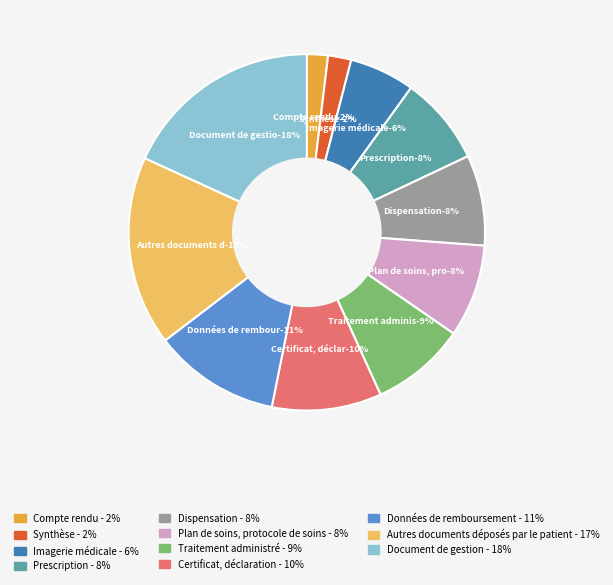

Does Traitement administré represent more than half of the total?

No